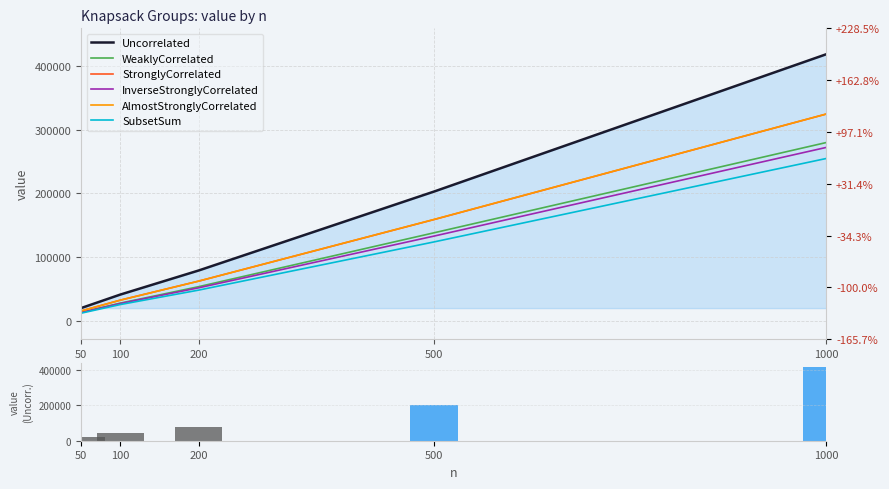

Rank the series by their maximum value, from highest to lowest.

Uncorrelated_value, AlmostStronglyCorrelated_value, StronglyCorrelated_value, WeaklyCorrelated_value, InverseStronglyCorrelated_value, SubsetSum_value